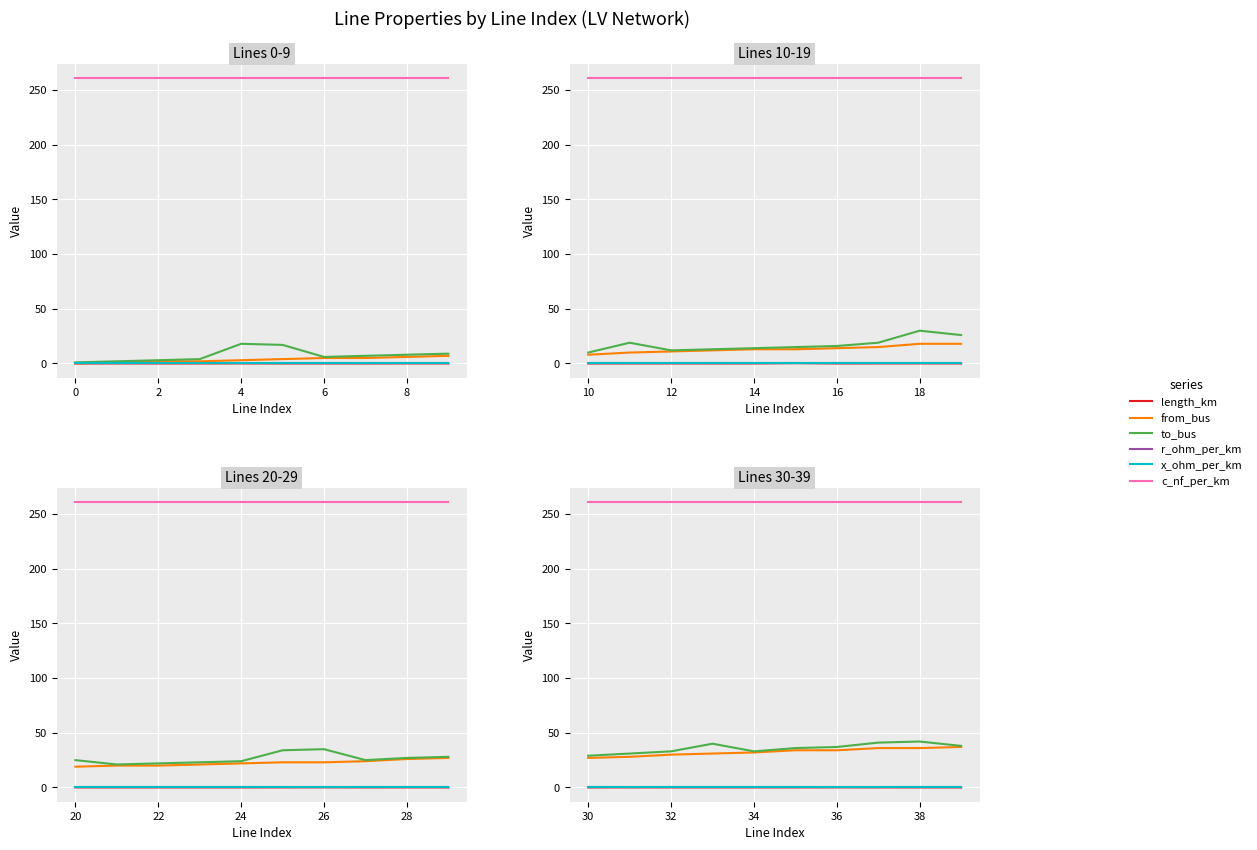

What is the spread (max minus min) of values at 32?

261.0